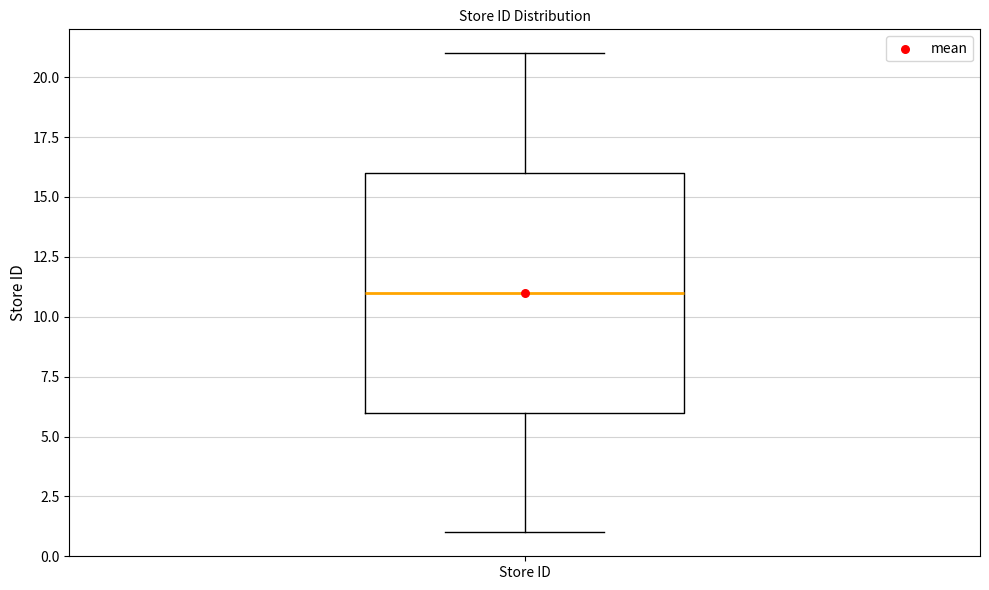

Read this box plot against the y-axis: the position of the median line, the range covered by the box, and the ends of both whiskers. The values are not printed on the chart, so give them approximately, as read against the axis.

median 11, box 6 to 16, whiskers 1 to 21